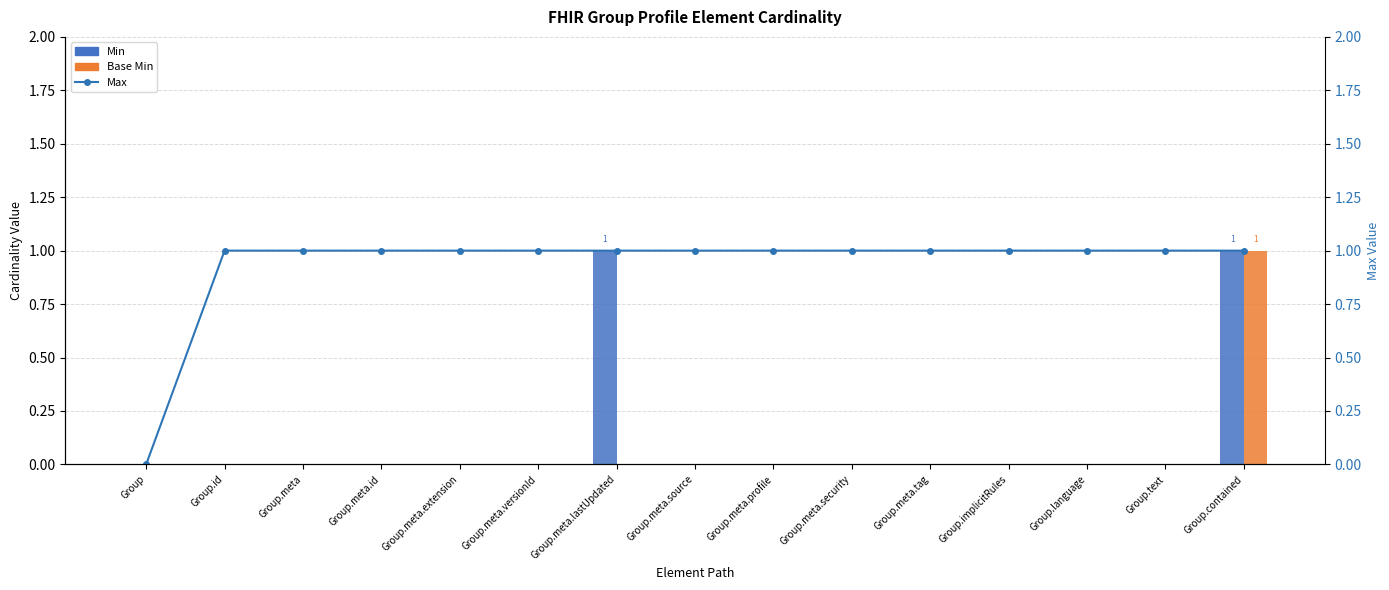

The value of Min at Group.implicitRules is 0. True or false?

True